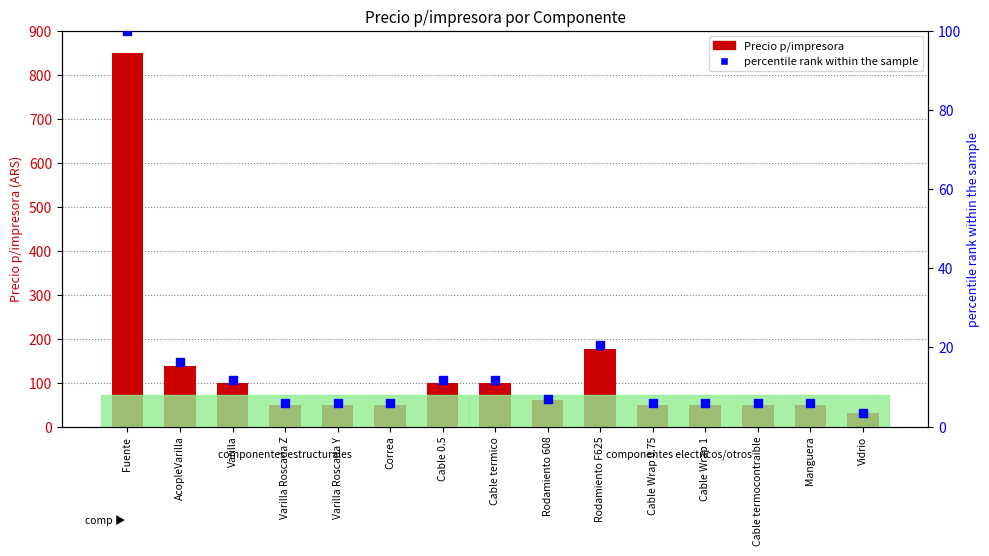

Which series has the largest total across all categories?

Precio p/impresora